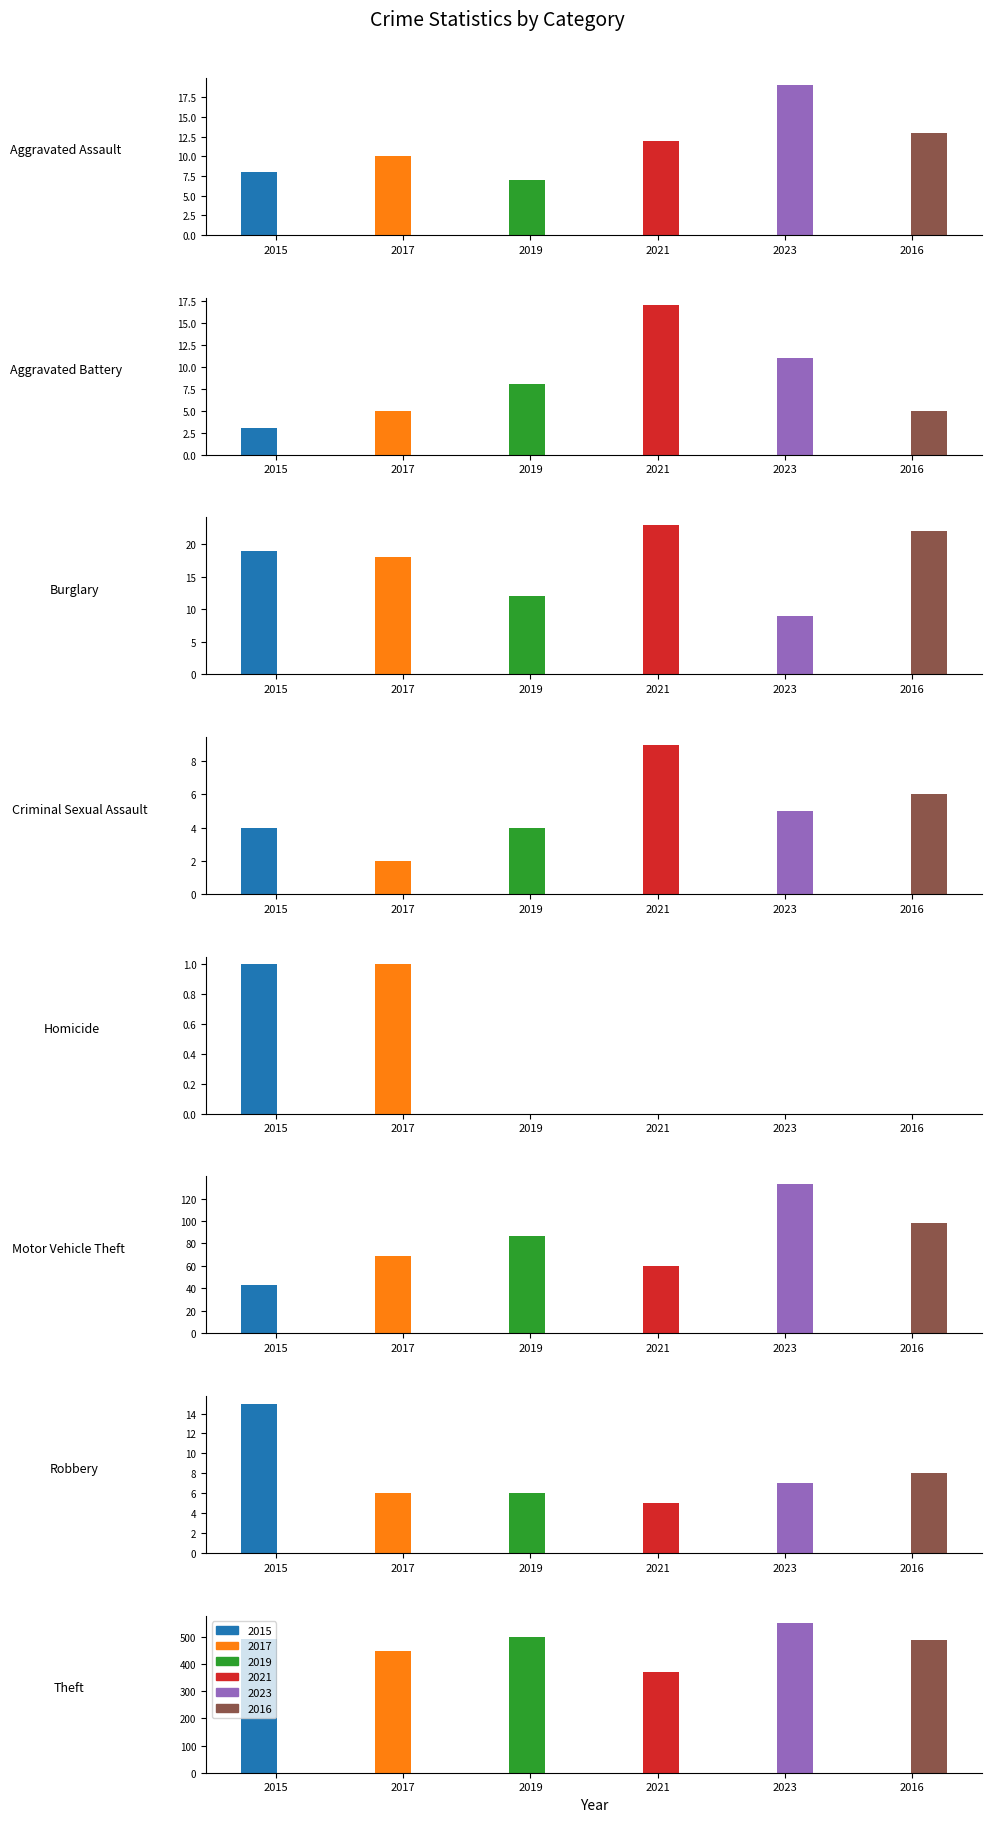

Is the value of 2023 at Robbery greater than the value of 2016 at Robbery?

No